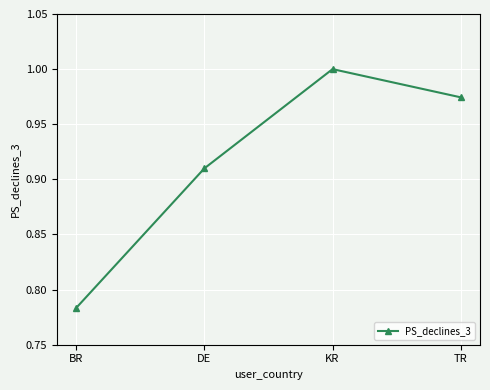

What is the difference between the maximum and minimum values?

0.2